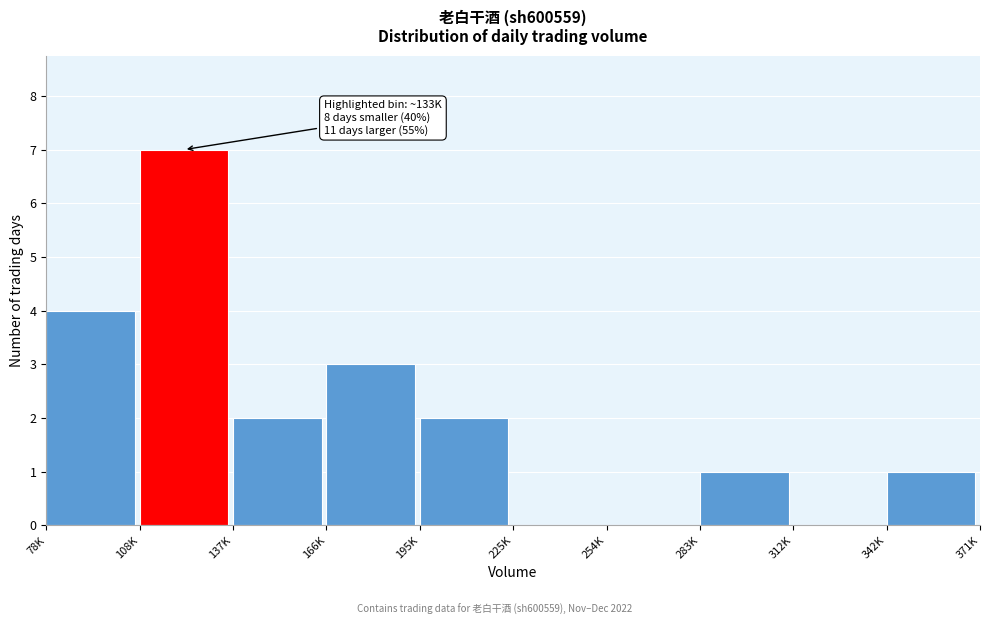

Reading left to right, what are all the values shown in this chart?

78K=4	108K=7	137K=2	166K=3	195K=2	225K=0	254K=0	283K=1	312K=0	342K=1